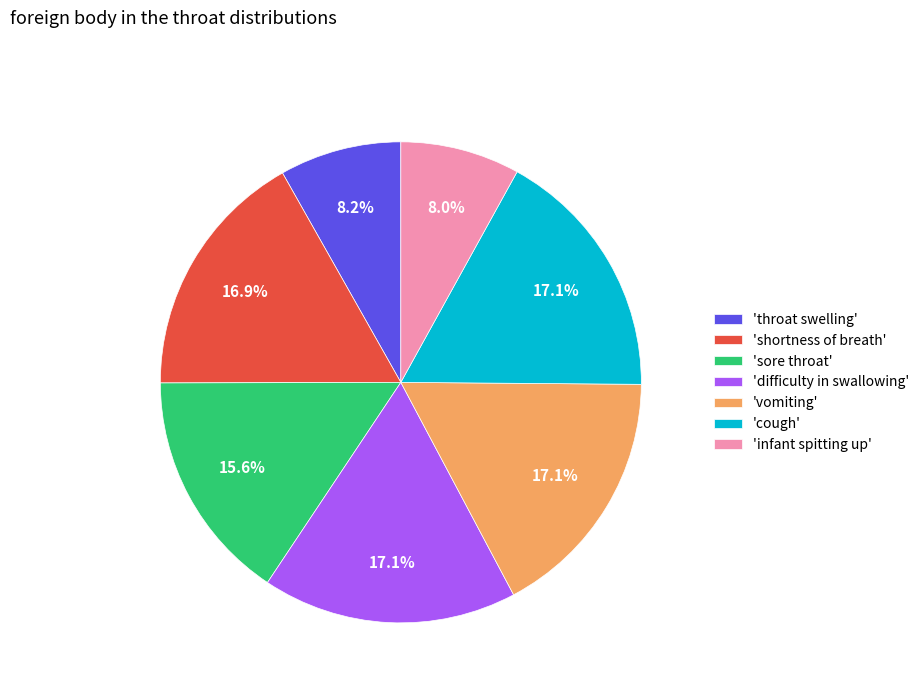

Is there a majority slice in this chart?

No